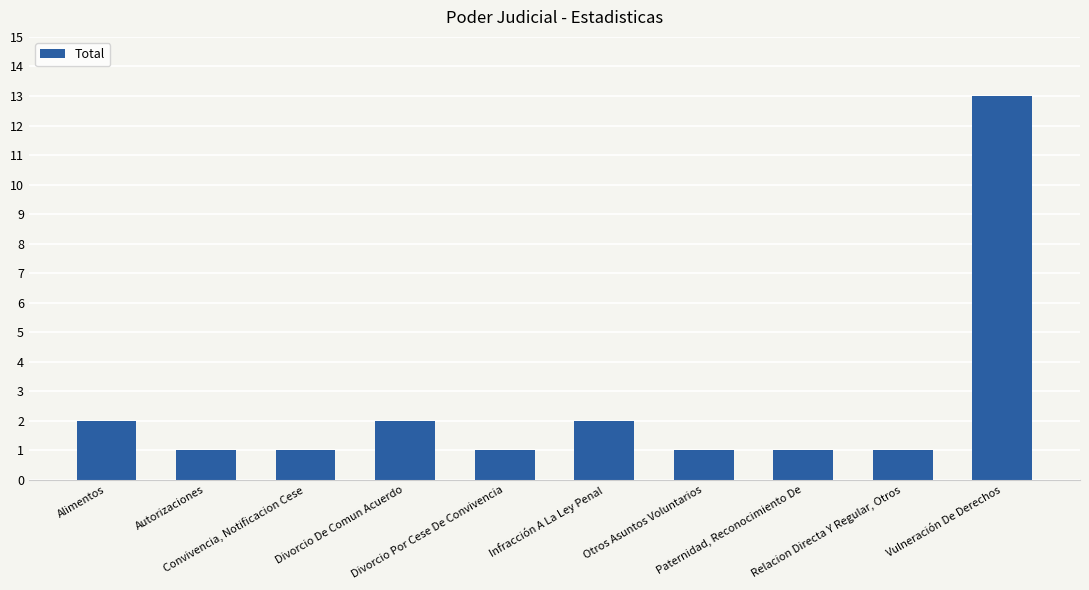

What is the sum of all values?

25